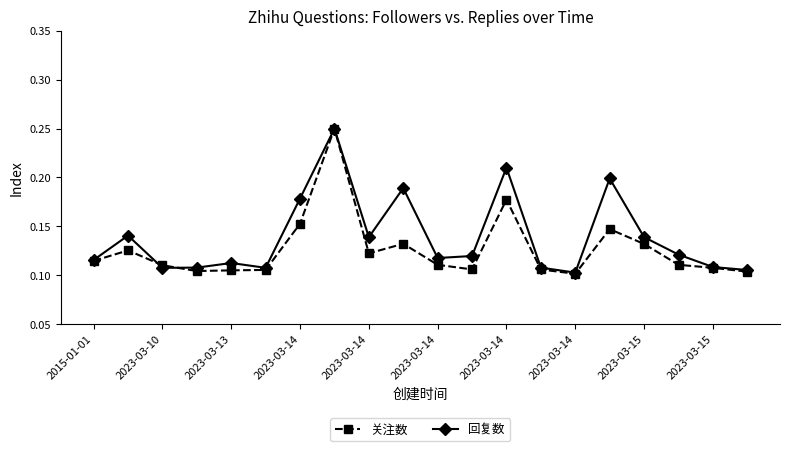

In 关注数, how many points are lower than both neighbors (excluding endpoints)?

4